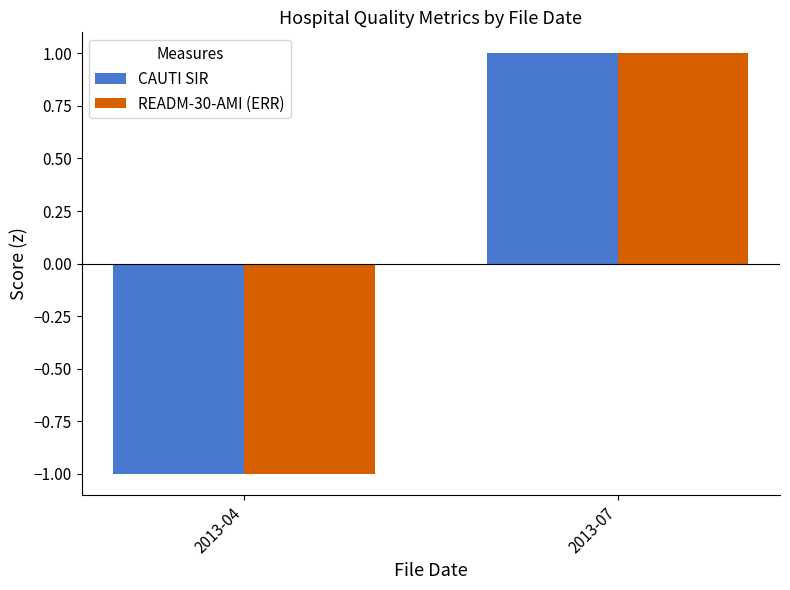

Reading left to right, transcribe all the data shown in this chart.

CAUTI SIR: 2013-04=-1.0	2013-07=1.0
READM-30-AMI (ERR): 2013-04=-1.0	2013-07=1.0